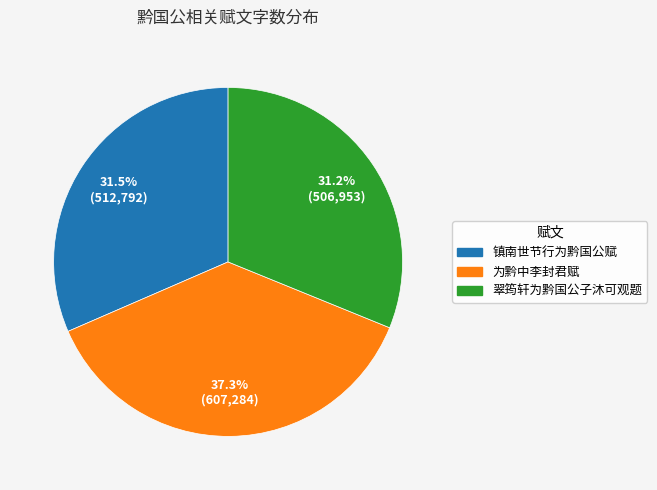

Approximately how many times larger is the value at 镇南世节行为黔国公赋 compared to 翠筠轩为黔国公子沐可观题?

1.0